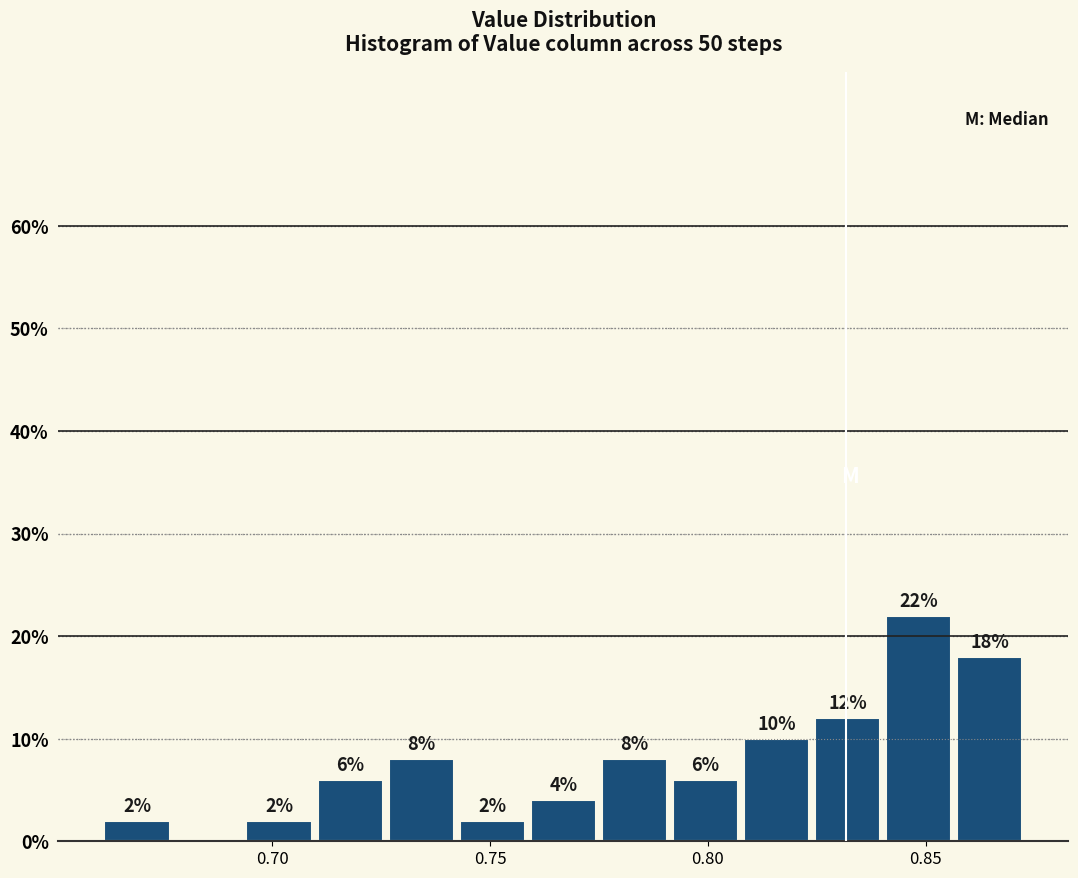

Around what value on the x-axis is the tallest bar? Give the approximate position of its centre, as read against the axis.

0.850